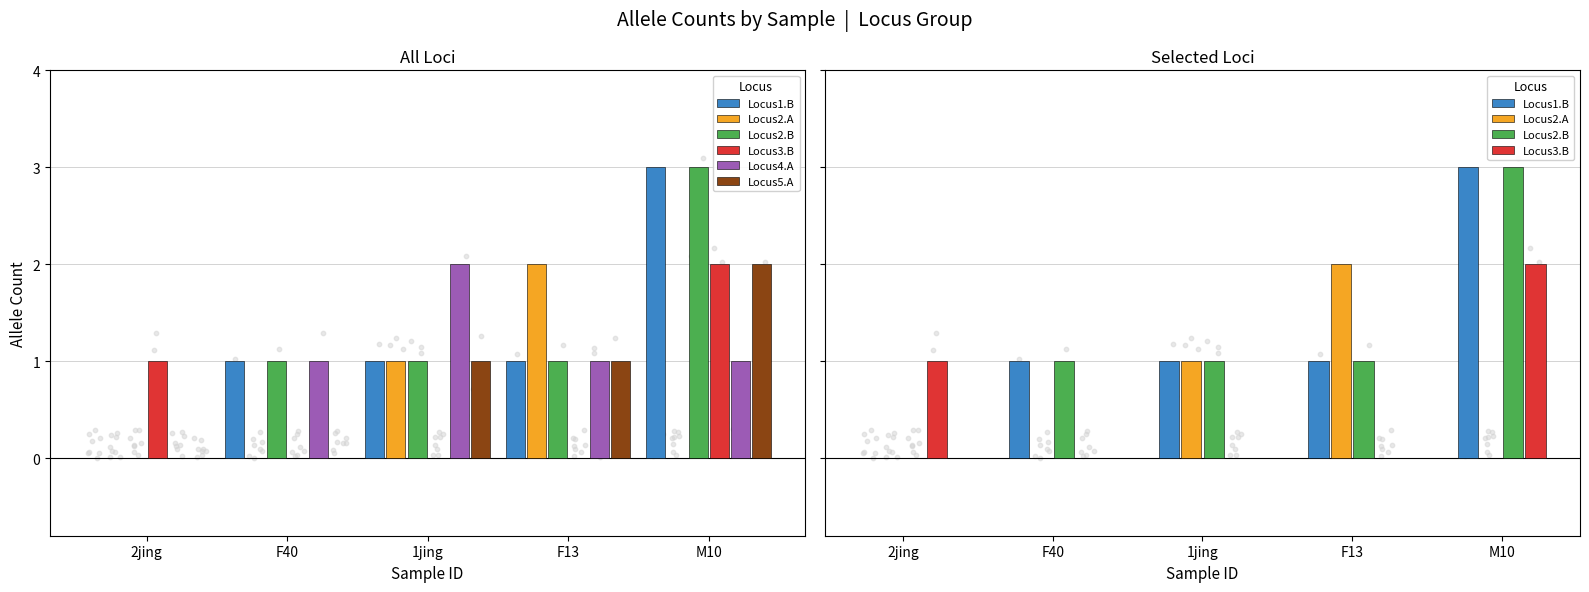

Which series has the largest total across all categories?

Locus1.B